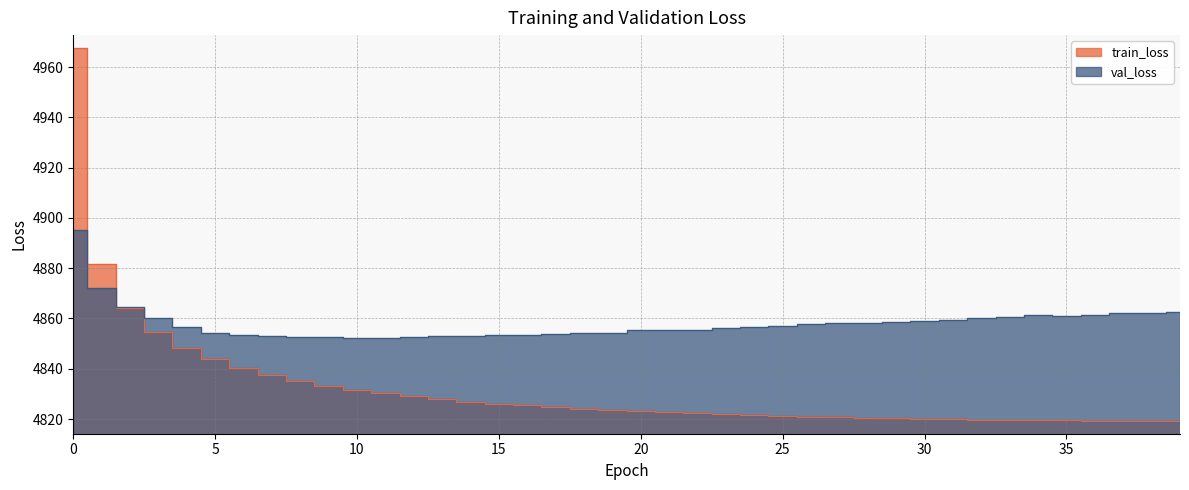

What is the sum of all val_loss values?

194325.8